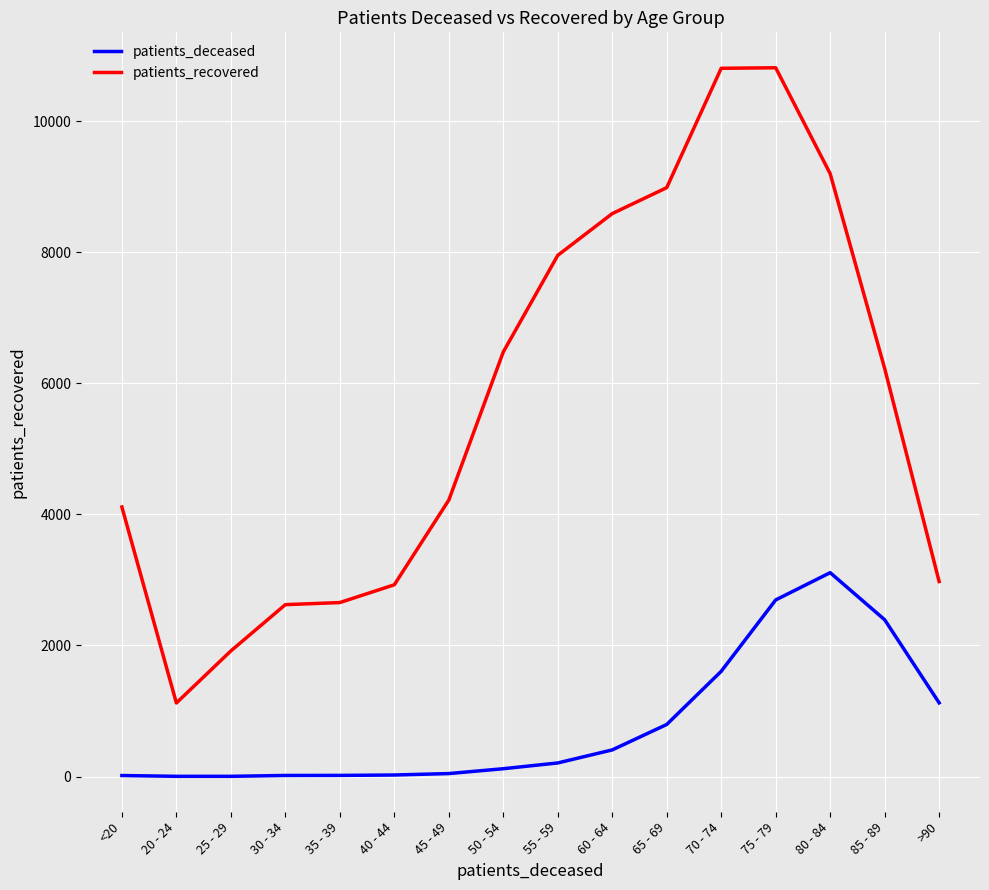

Is this an area chart (filled region under the line)?

No